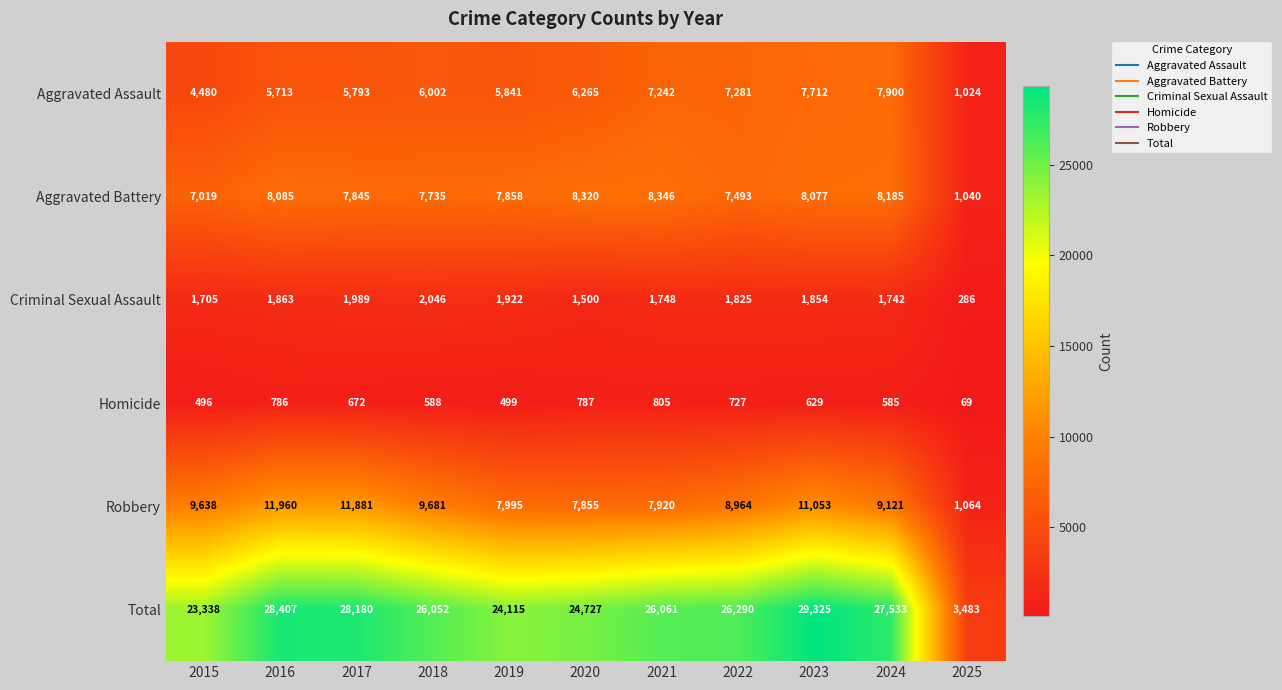

Which label corresponds to the largest value in the chart?

2023